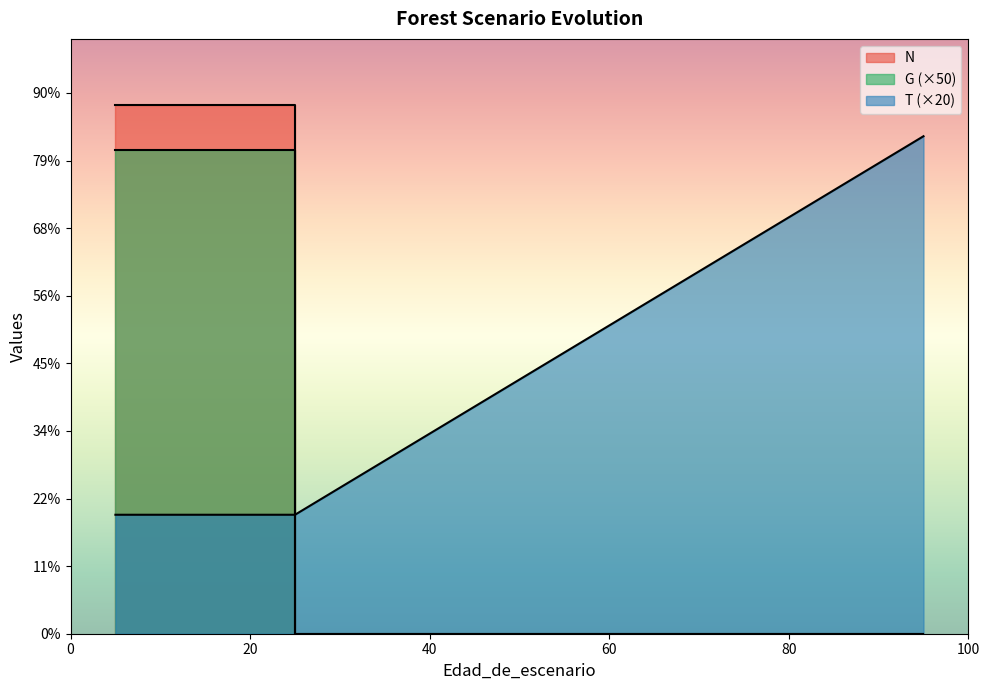

What is the difference between the G values at 5 and 75?

1790.0